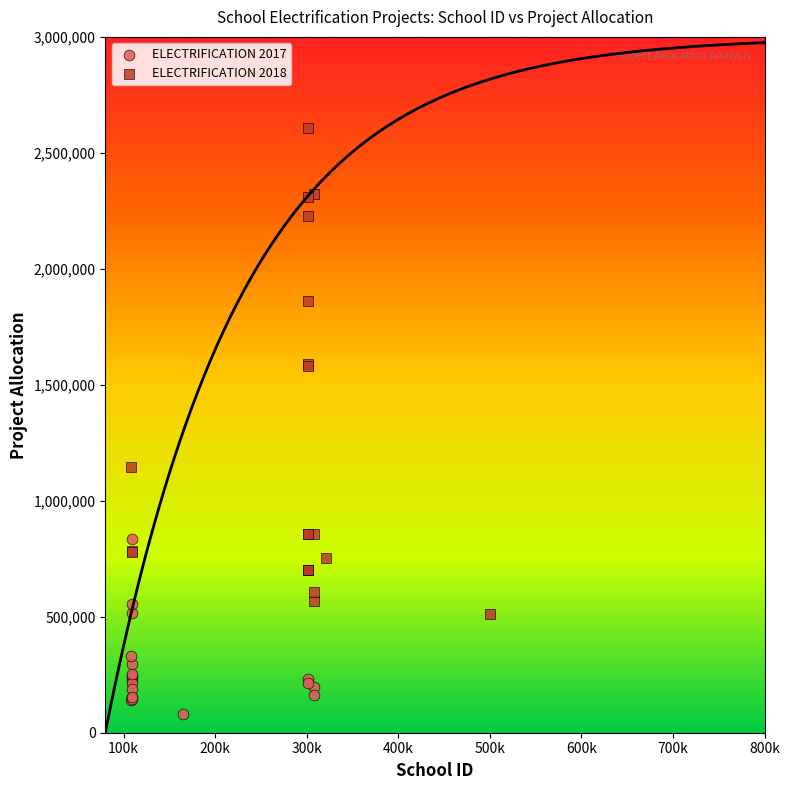

Which series has the largest Y range (max minus min)?

ELECTRIFICATION 2018